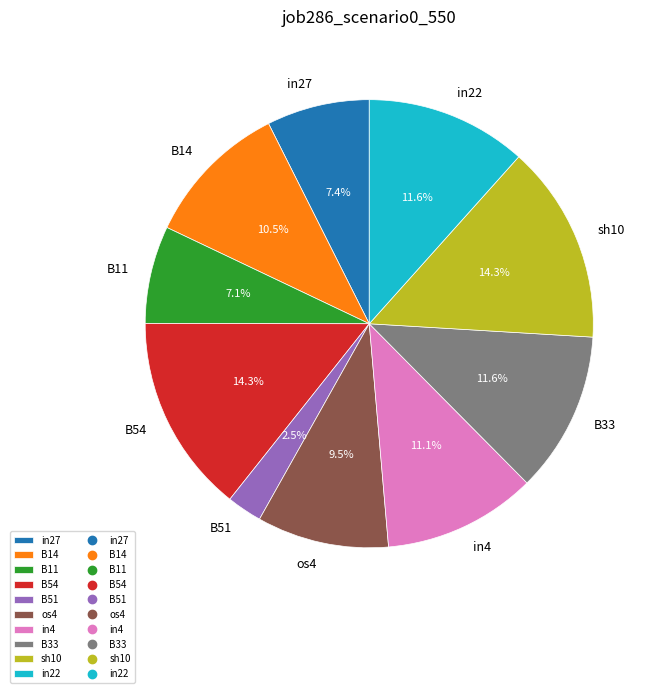

Does in4 account for over 50% of the chart?

No